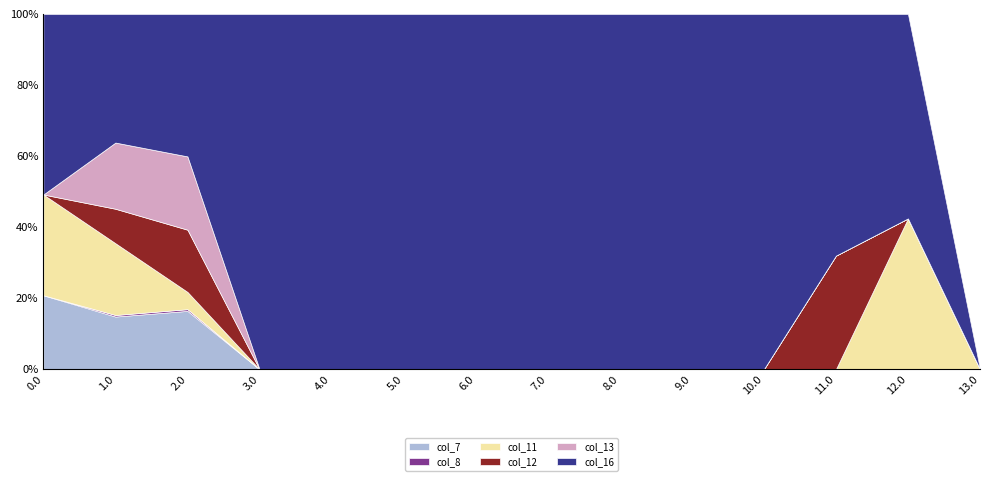

Rank the series at 13.0 from lowest to highest value.

col_7, col_8, col_11, col_12, col_13, col_16